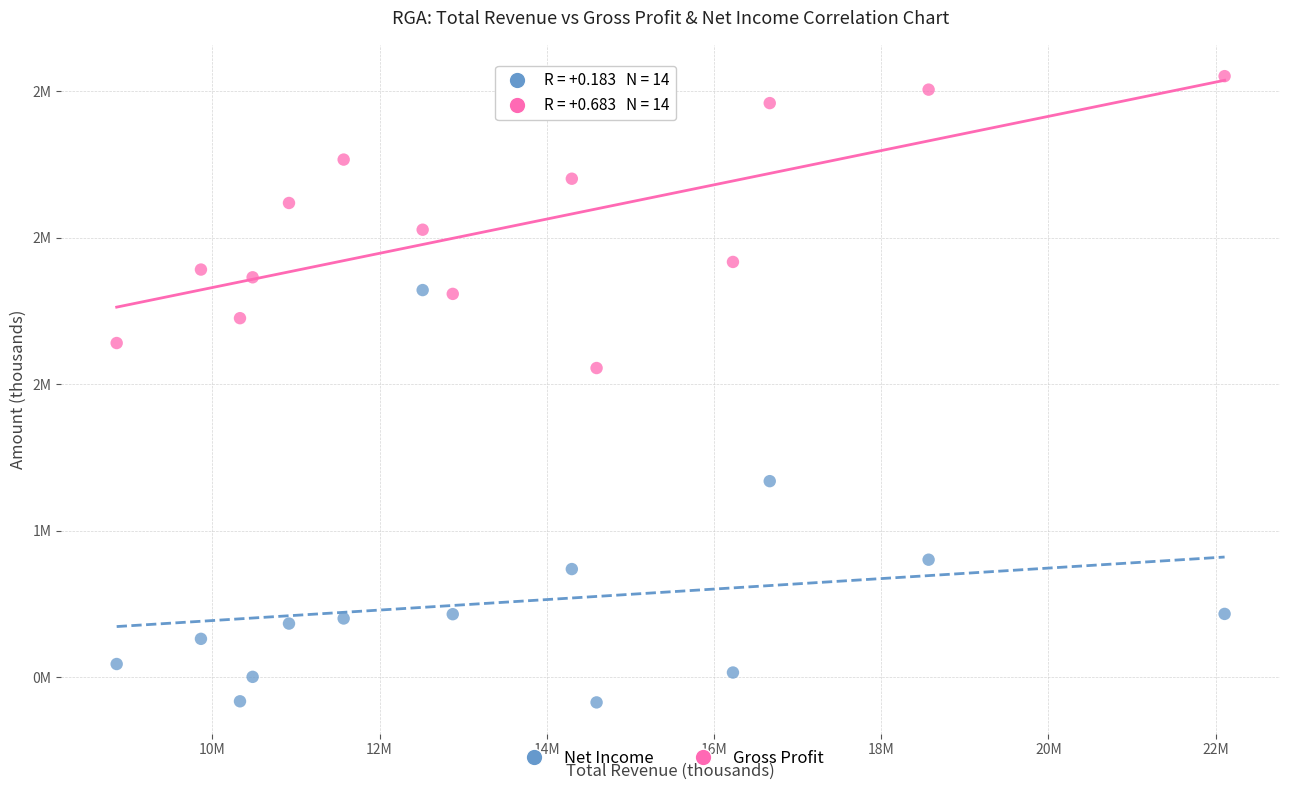

Which series has the widest spread of Y values?

Net Income